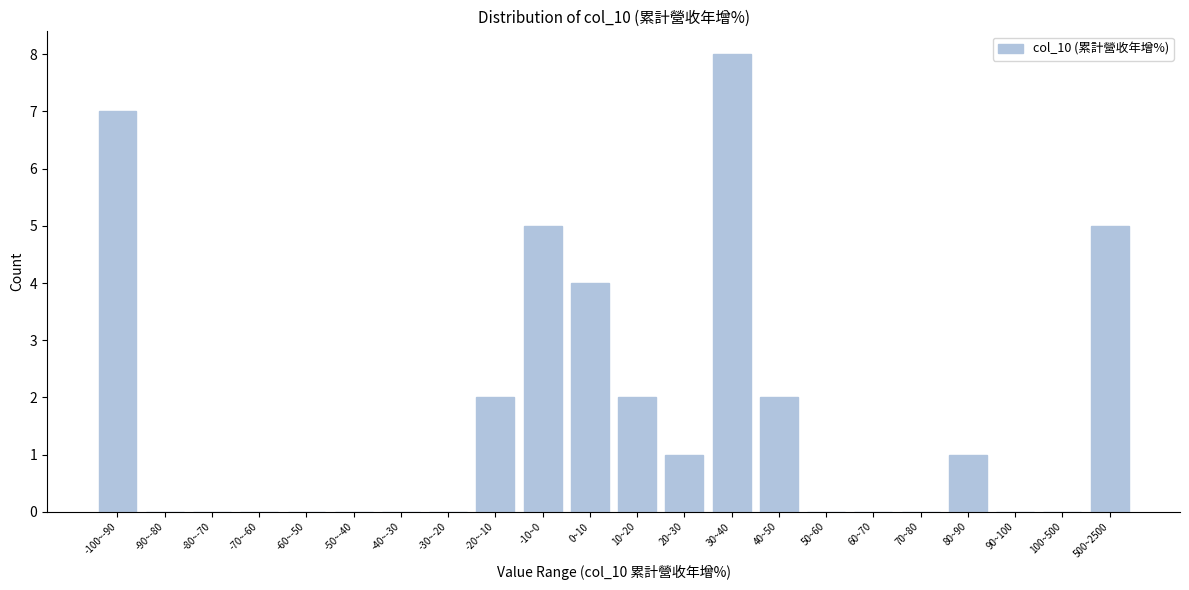

Which has a higher value, 80~90 or 60~70?

80~90